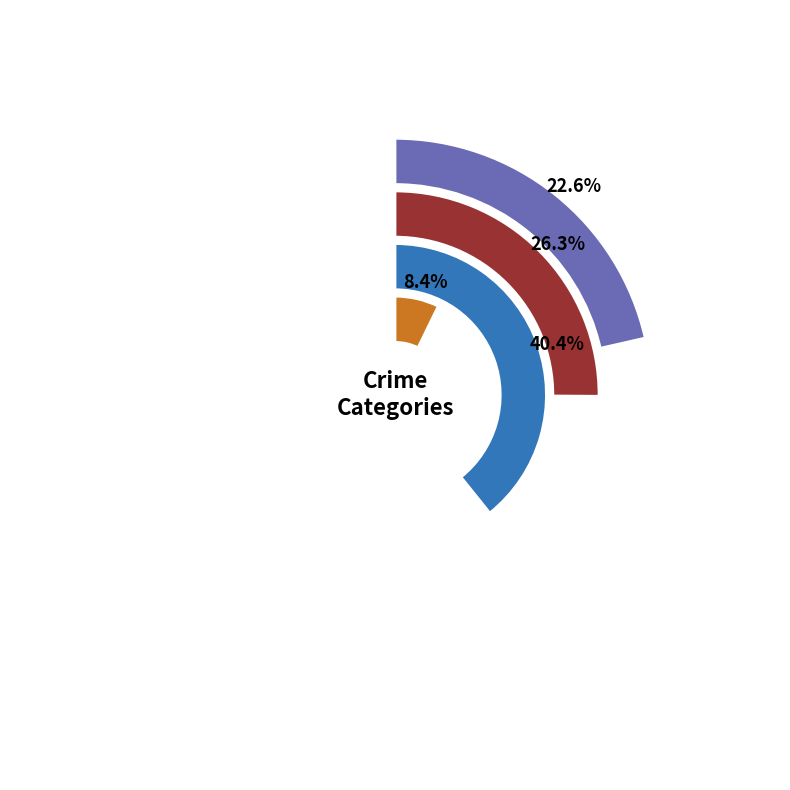

Does 5 account for over 50% of the chart?

No